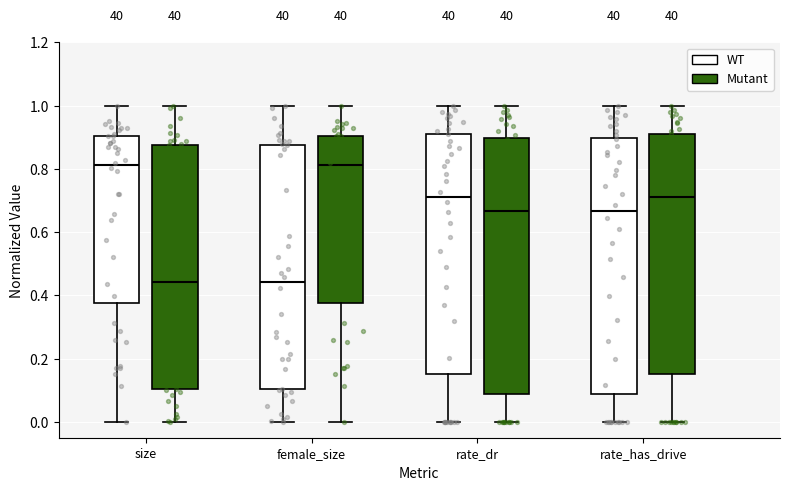

Reading left to right, transcribe this box plot: for each box, give where its median line is, the range the box spans, and where its two whiskers end, as read against the y-axis. The values are not printed on the chart, so give them approximately, as read against the axis.

size (WT): median 0.82, box 0.38 to 0.90, whiskers 0.00 to 1.00
size (Mutant): median 0.44, box 0.10 to 0.88, whiskers 0.00 to 1.00
female_size (WT): median 0.44, box 0.10 to 0.88, whiskers 0.00 to 1.00
female_size (Mutant): median 0.82, box 0.38 to 0.90, whiskers 0.00 to 1.00
rate_dr (WT): median 0.72, box 0.16 to 0.92, whiskers 0.00 to 1.00
rate_dr (Mutant): median 0.66, box 0.08 to 0.90, whiskers 0.00 to 1.00
rate_has_drive (WT): median 0.66, box 0.08 to 0.90, whiskers 0.00 to 1.00
rate_has_drive (Mutant): median 0.72, box 0.16 to 0.92, whiskers 0.00 to 1.00